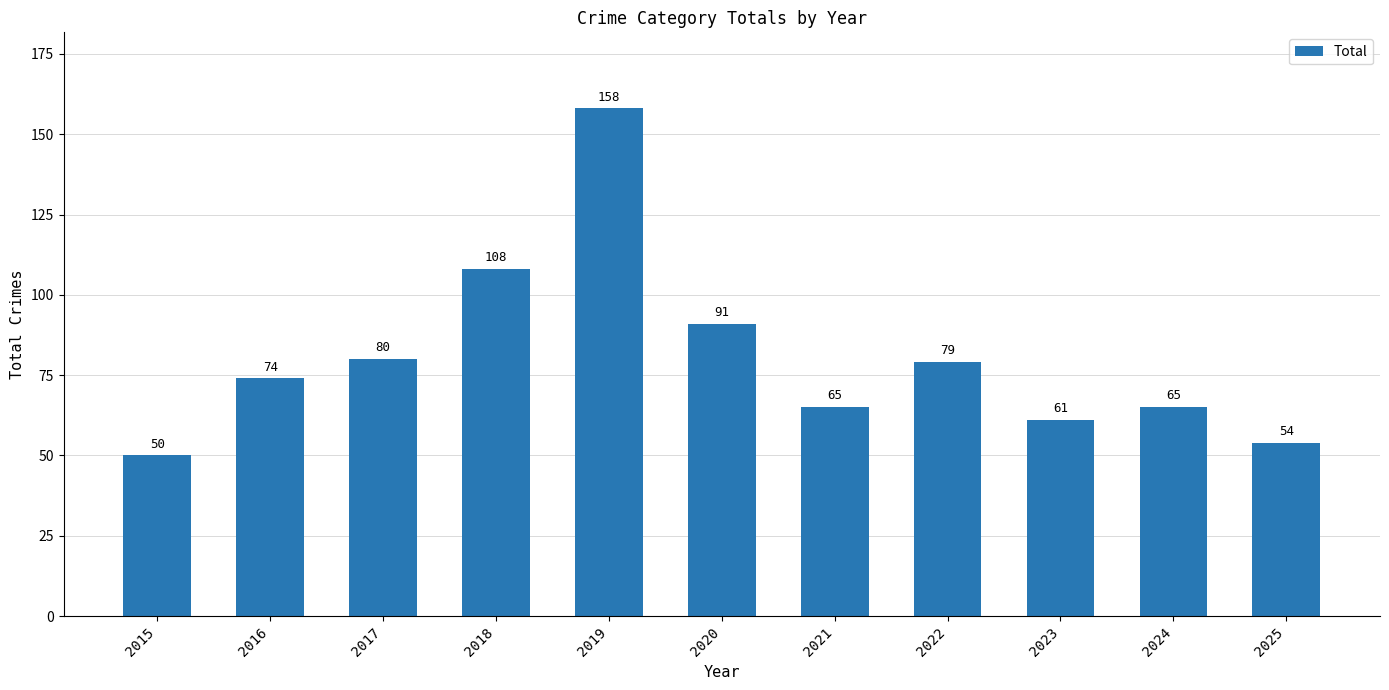

The chart shows a value of 33 at 2023. True or false?

False